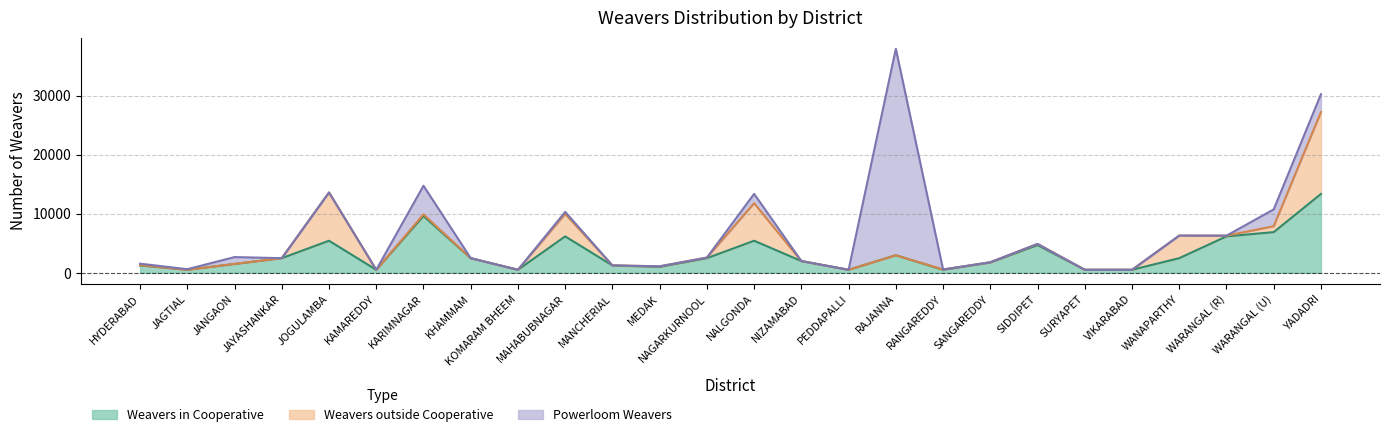

Reading left to right, transcribe all the data shown in this chart.

Weavers in Cooperative: 1230	492	1476	2460	5412	492	9594	2460	492	6150	1230	984	2460	5412	1968	492	2952	492	1722	4674	492	492	2460	6150	6870	13330
Weavers outside Cooperative: 50	0	20	0	8175	0	280	0	0	3800	0	100	100	6352	0	0	0	50	50	200	0	0	3825	120	1000	13880
Powerloom Weavers: 250	100	1150	0	0	0	4850	0	0	350	0	0	0	1585	0	0	34962	0	0	0	0	0	0	0	2850	3015